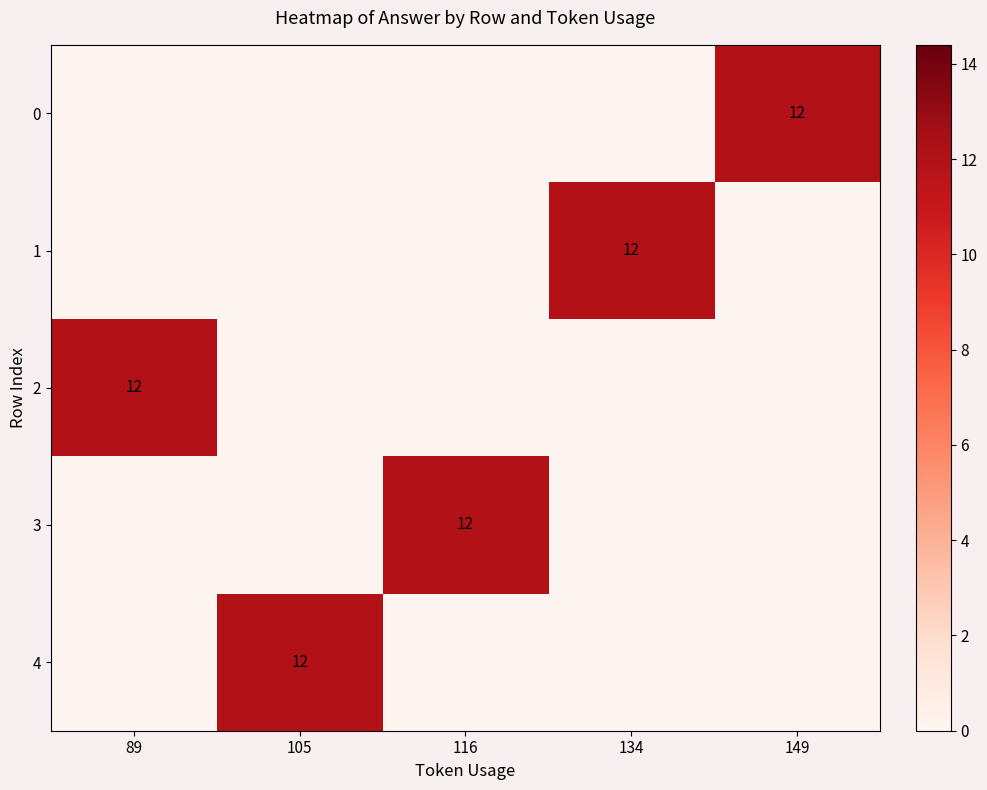

Where is 1 nearest to the value 6?

89